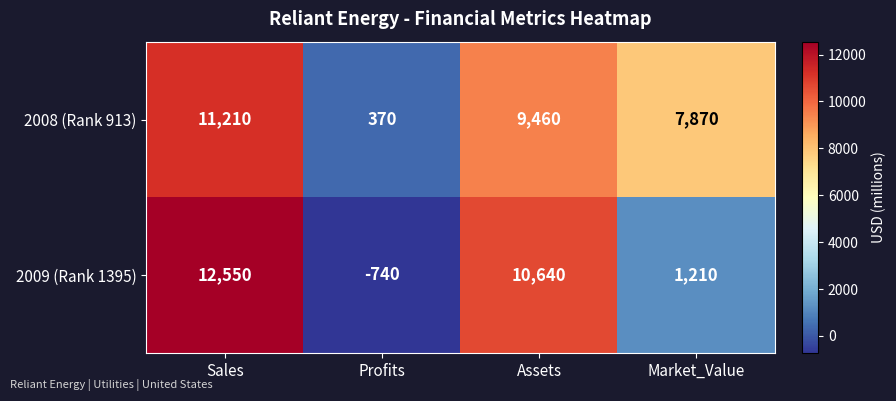

What is the difference between the 2009 (Rank 1395) values at Assets and Sales?

1910